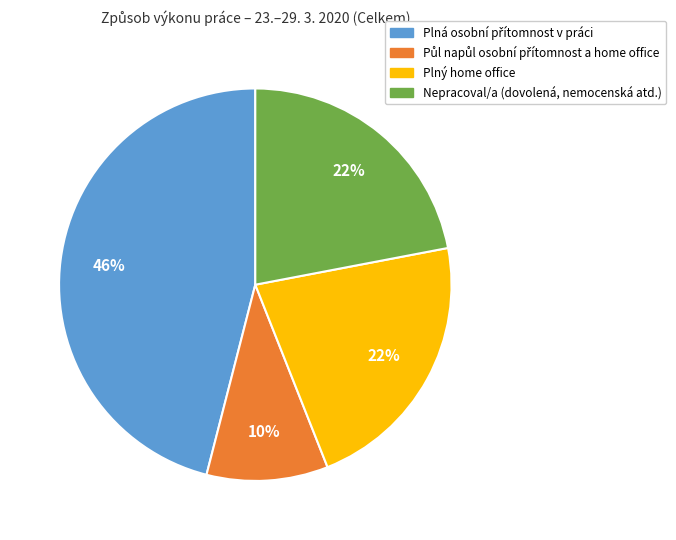

How many segments does this pie chart have?

4